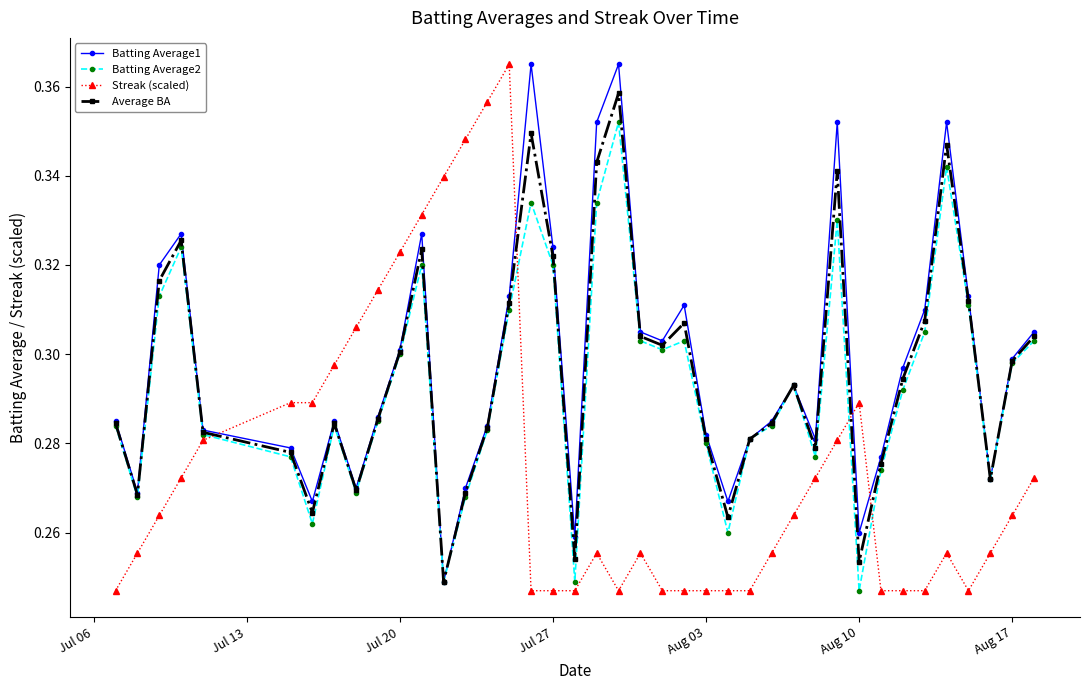

At how many categories does at least one series exceed 0?

40